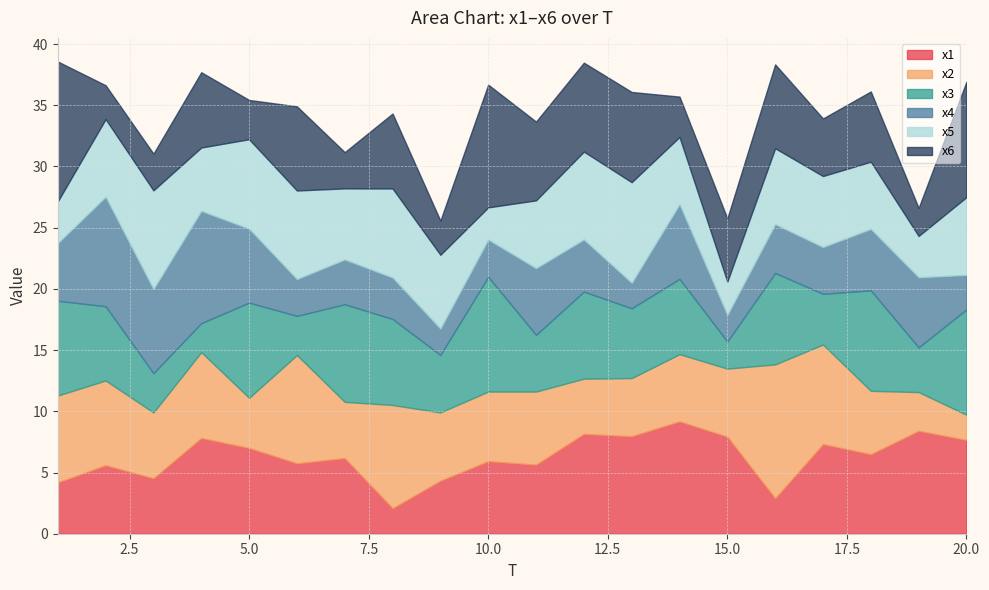

Reading left to right, what are all the values shown in this chart?

x1: 1=4.2	2=5.6	3=4.5	4=7.8	5=7.0	6=5.8	7=6.2	8=2.1	9=4.3	10=5.9	11=5.6	12=8.2	13=8.0	14=9.2	15=7.9	16=2.9	17=7.3	18=6.5	19=8.4	20=7.7
x2: 1=7.1	2=6.9	3=5.4	4=7.0	5=4.1	6=8.8	7=4.6	8=8.4	9=5.6	10=5.7	11=6.0	12=4.5	13=4.7	14=5.5	15=5.6	16=10.9	17=8.1	18=5.2	19=3.2	20=2.1
x3: 1=7.7	2=6.1	3=3.2	4=2.4	5=7.8	6=3.2	7=8.0	8=7.0	9=4.7	10=9.4	11=4.6	12=7.1	13=5.7	14=6.2	15=2.2	16=7.5	17=4.1	18=8.2	19=3.7	20=8.6
x4: 1=4.7	2=8.9	3=6.9	4=9.2	5=6.0	6=3.0	7=3.7	8=3.4	9=2.2	10=3.0	11=5.4	12=4.3	13=2.1	14=6.1	15=2.2	16=4.0	17=3.8	18=5.0	19=5.7	20=2.8
x5: 1=3.4	2=6.3	3=8.1	4=5.2	5=7.3	6=7.2	7=5.8	8=7.3	9=6.0	10=2.6	11=5.5	12=7.2	13=8.2	14=5.5	15=2.7	16=6.2	17=5.8	18=5.5	19=3.4	20=6.3
x6: 1=11.4	2=2.8	3=3.0	4=6.2	5=3.2	6=6.9	7=3.0	8=6.1	9=2.8	10=10.0	11=6.4	12=7.3	13=7.4	14=3.3	15=5.2	16=6.9	17=4.7	18=5.7	19=2.3	20=9.4